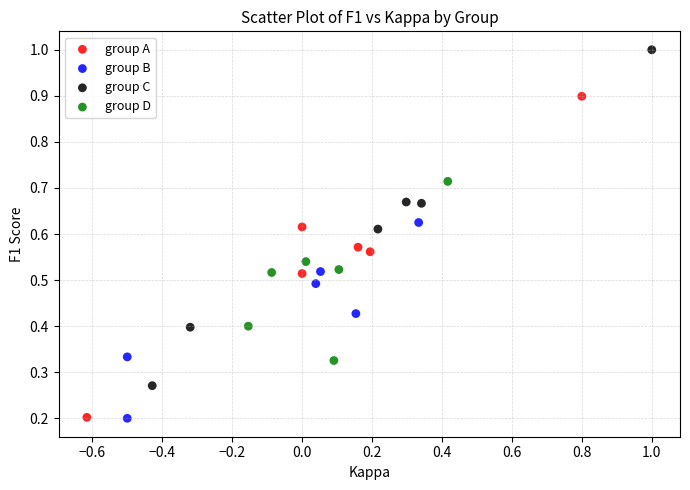

Which series contains the highest Y value?

group C